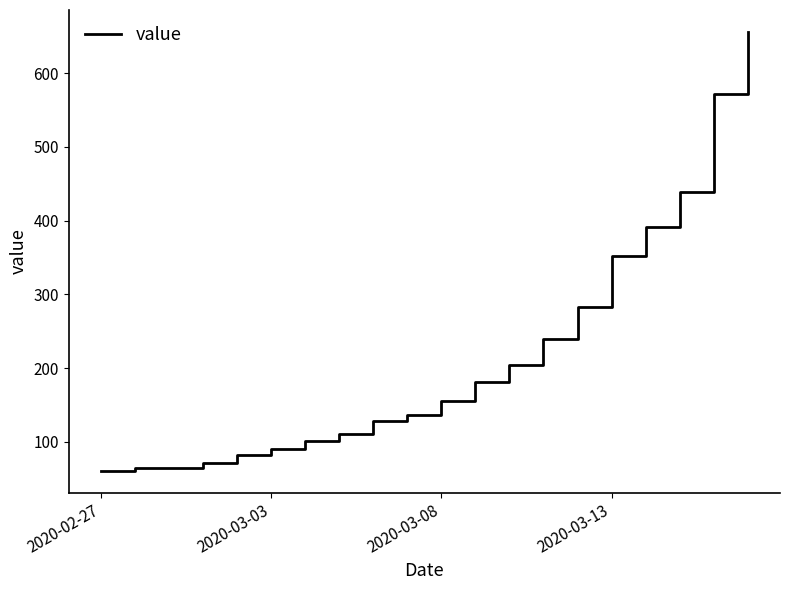

What is the minimum value shown in the chart?

61